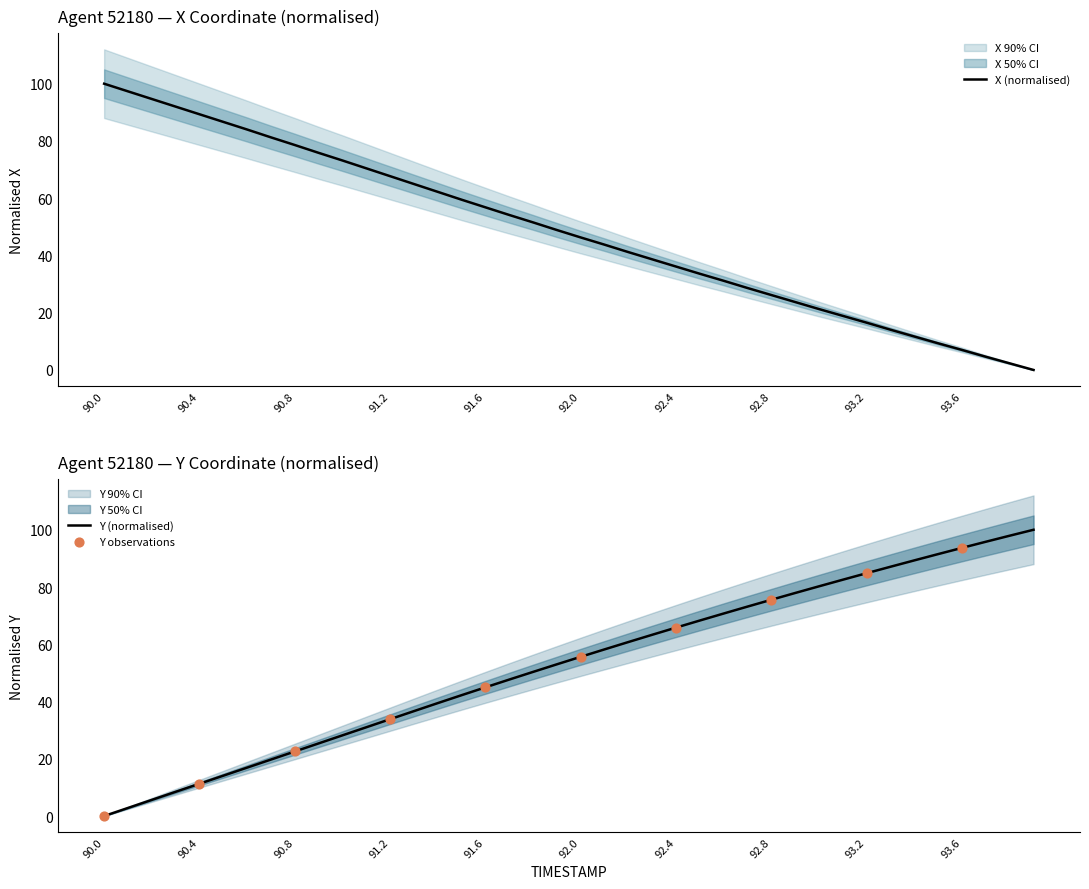

Which series reaches the minimum Y coordinate?

X